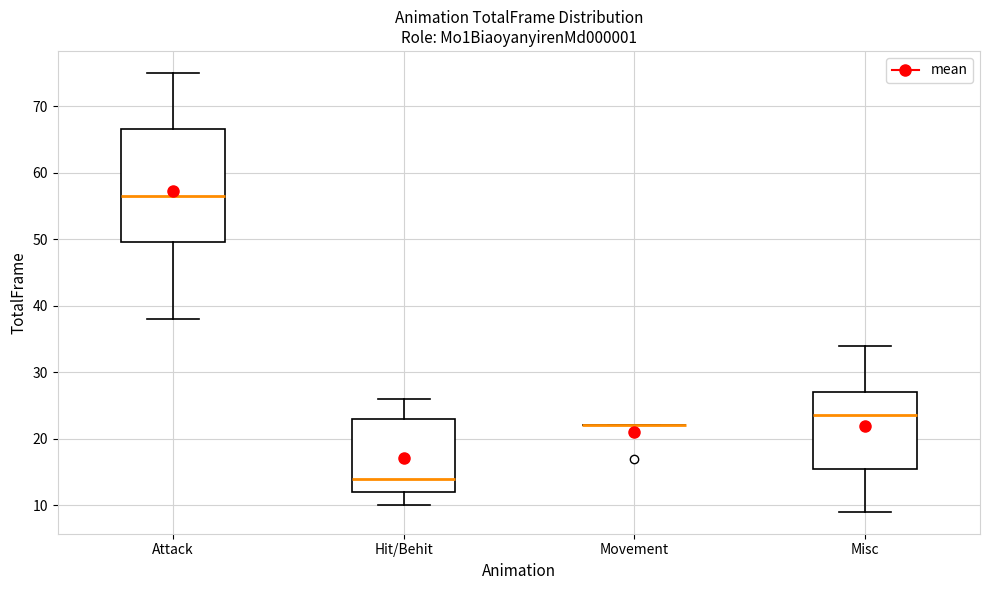

Which box is the tallest, from its lower edge to its upper edge?

Attack